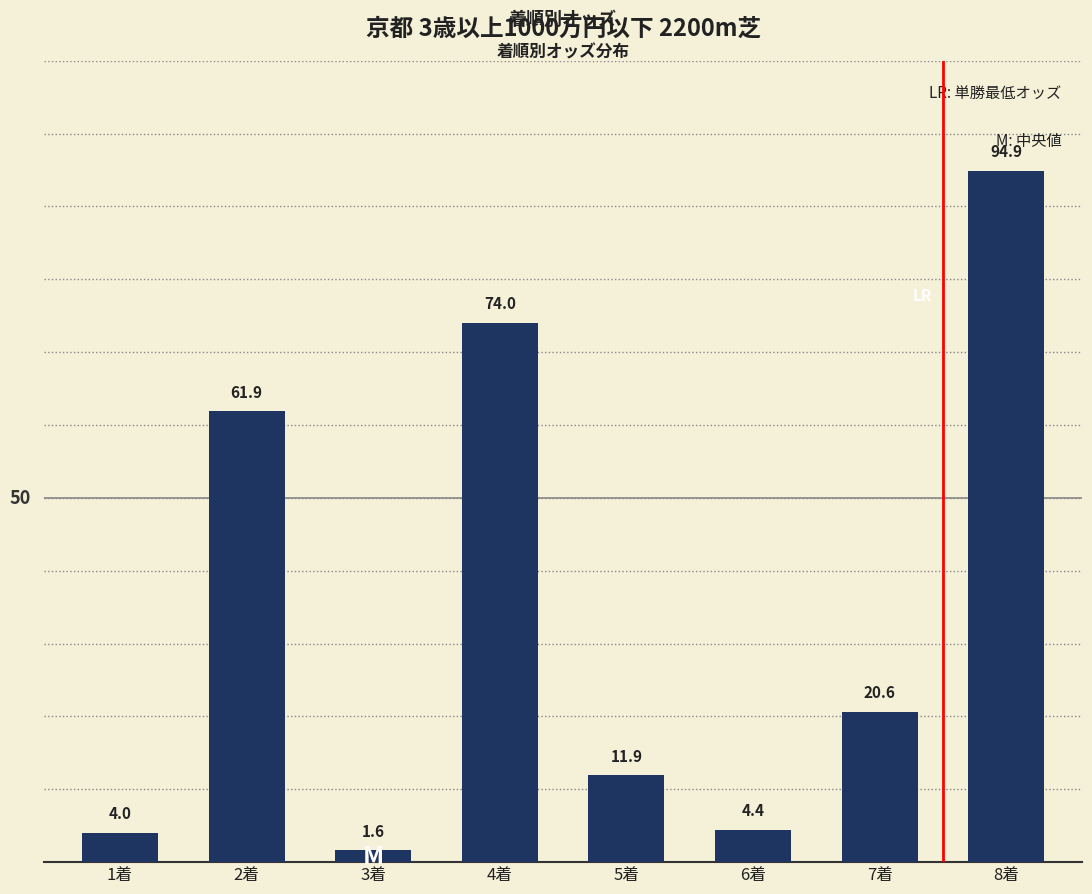

What is the sum of all values?

273.3